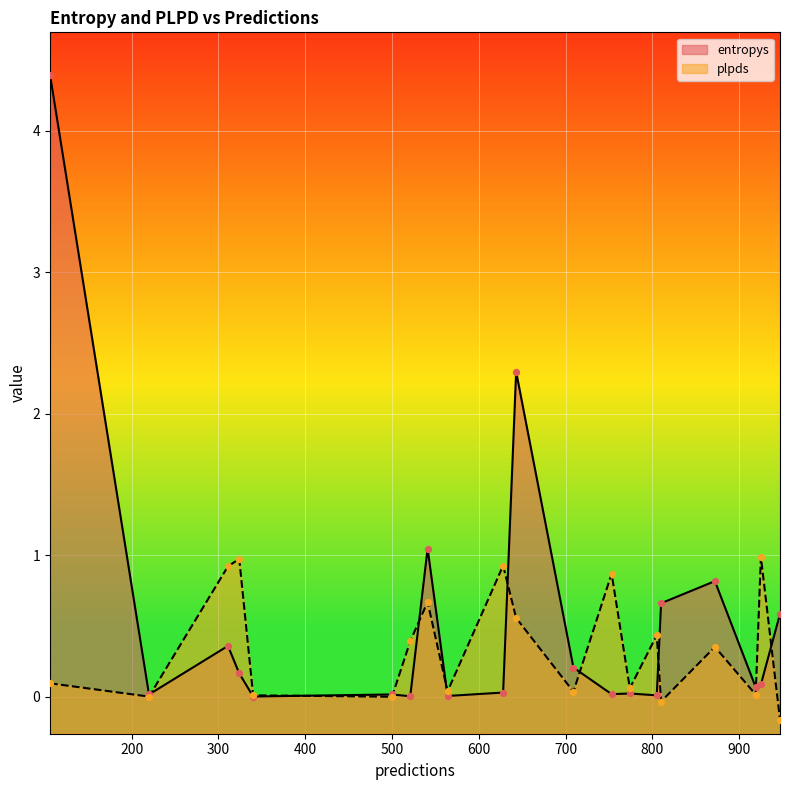

What is the total value across all series at 311?

1.3